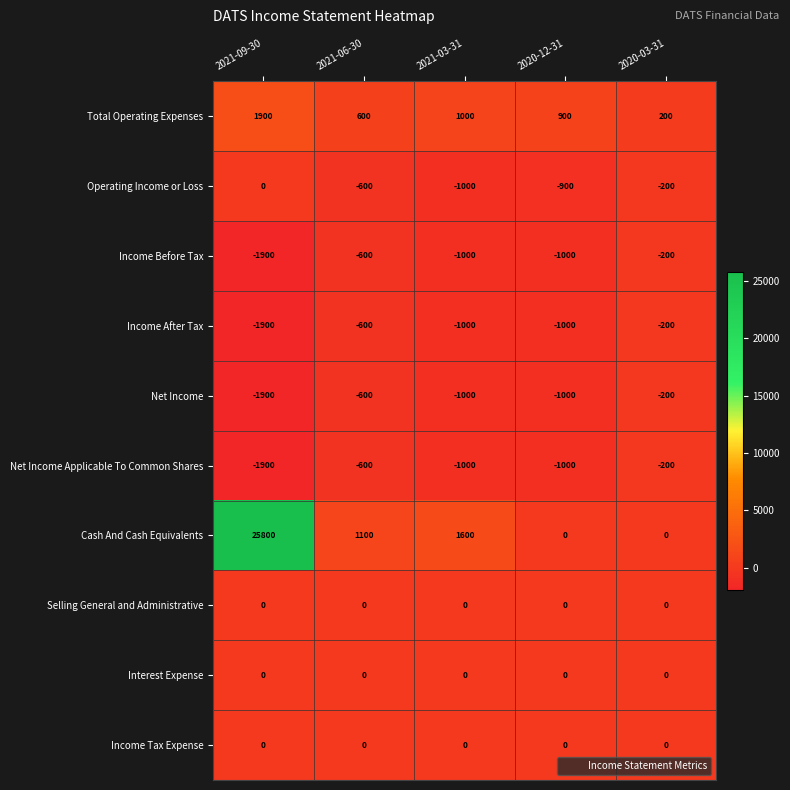

The value of Net Income at 2021-03-31 is -1539. True or false?

False